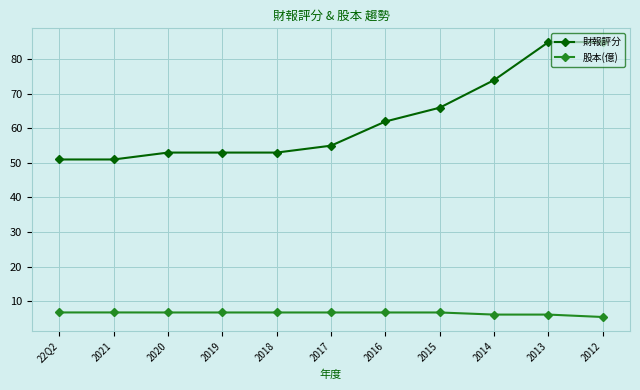

What value does the 財報評分 series have at 2020?

53.0